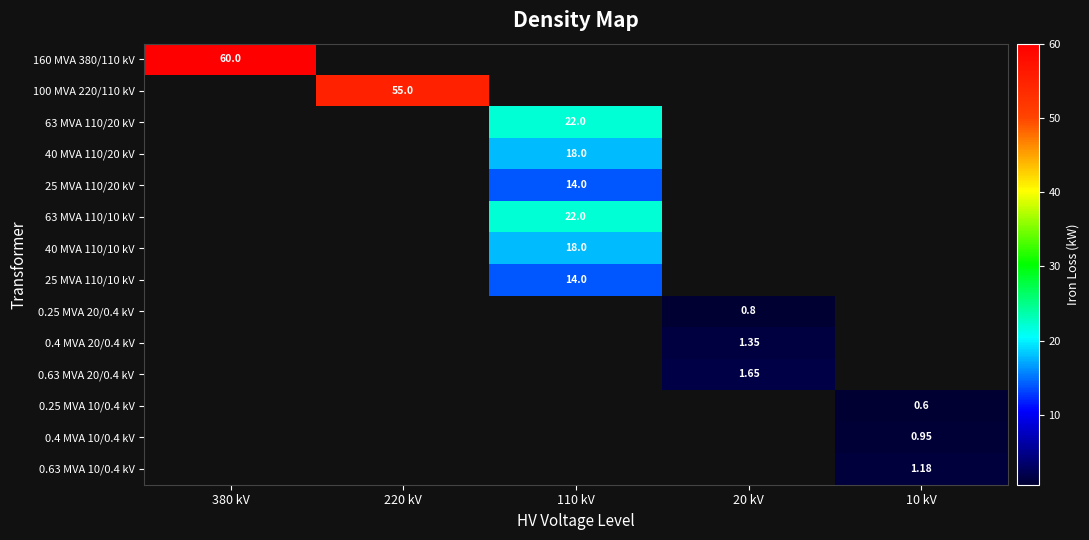

What is the greatest value displayed?

60.0